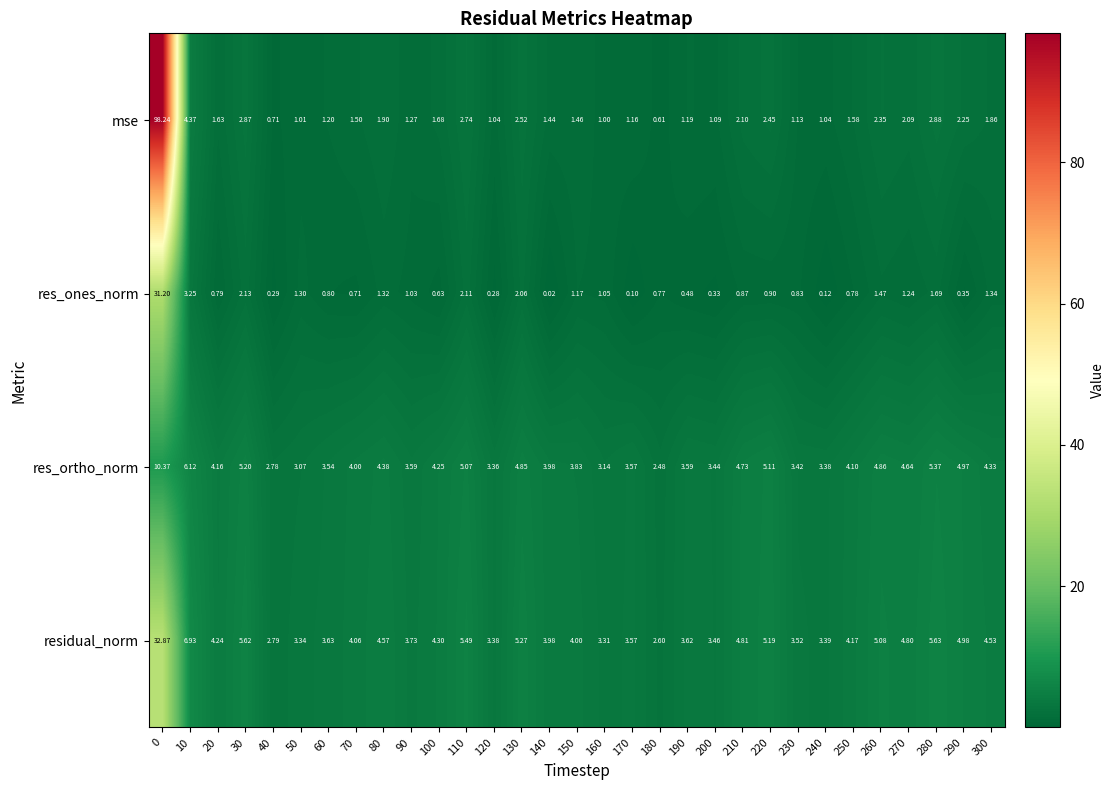

Rank the series at 190 from lowest to highest value.

res_ones_norm, mse, res_ortho_norm, residual_norm